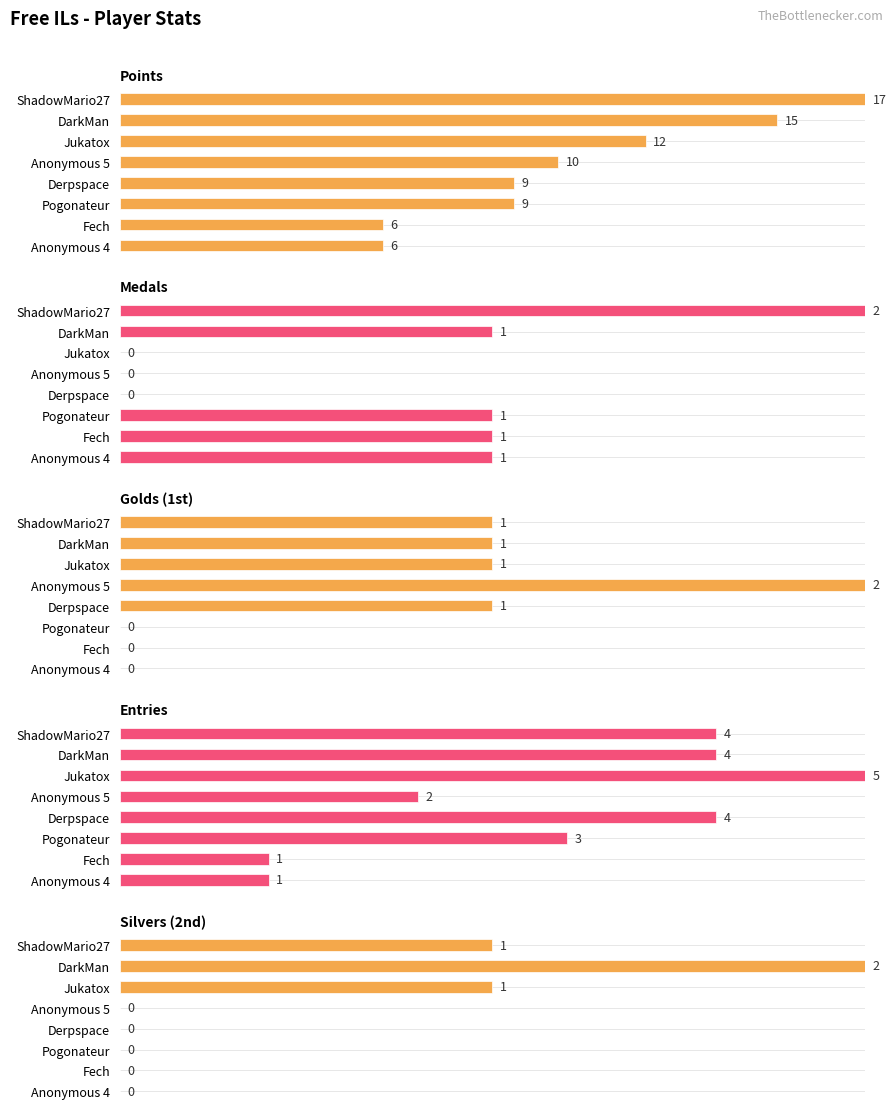

The value of Silvers (2nd) at Fech is 0.3. True or false?

False